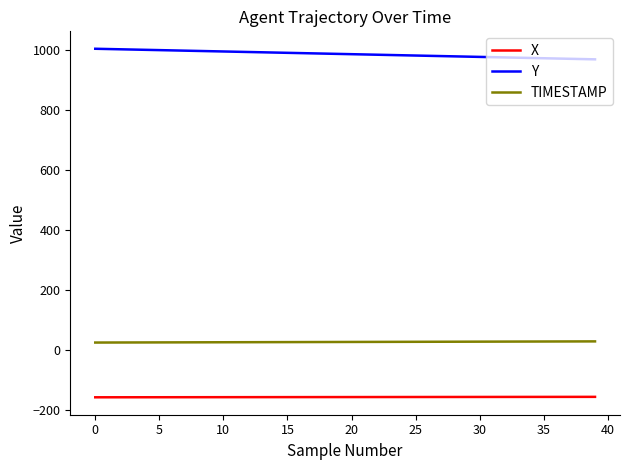

Rank the series by their average value, from highest to lowest.

Y, TIMESTAMP, X